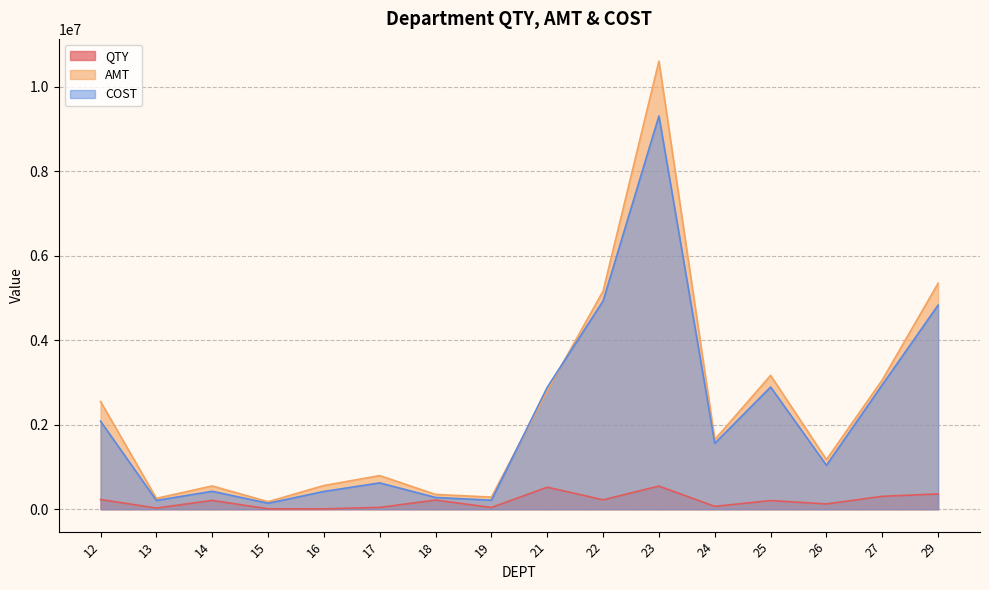

Reading left to right, extract all data points from this chart.

QTY: 12=229600.0	13=28019.0	14=208777.0	15=9751.0	16=8525.0	17=43880.0	18=216233.0	19=41031.0	21=520987.0	22=222692.0	23=547528.0	24=67888.0	25=205222.0	26=125090.0	27=305317.0	29=362339.0
AMT: 12=2549179.7	13=257473.4	14=550595.7	15=178052.6	16=560907.2	17=796031.3	18=349696.2	19=286867.9	21=2800087.3	22=5161010.7	23=10602192.1	24=1648020.7	25=3166872.7	26=1173838.9	27=3060236.3	29=5346586.1
COST: 12=2083563.2	13=207990.8	14=424296.3	15=141024.1	16=420736.6	17=623031.8	18=278371.7	19=213552.1	21=2884366.8	22=4929123.2	23=9305196.6	24=1560080.5	25=2890837.7	26=1040153.5	27=2943992.9	29=4829816.0